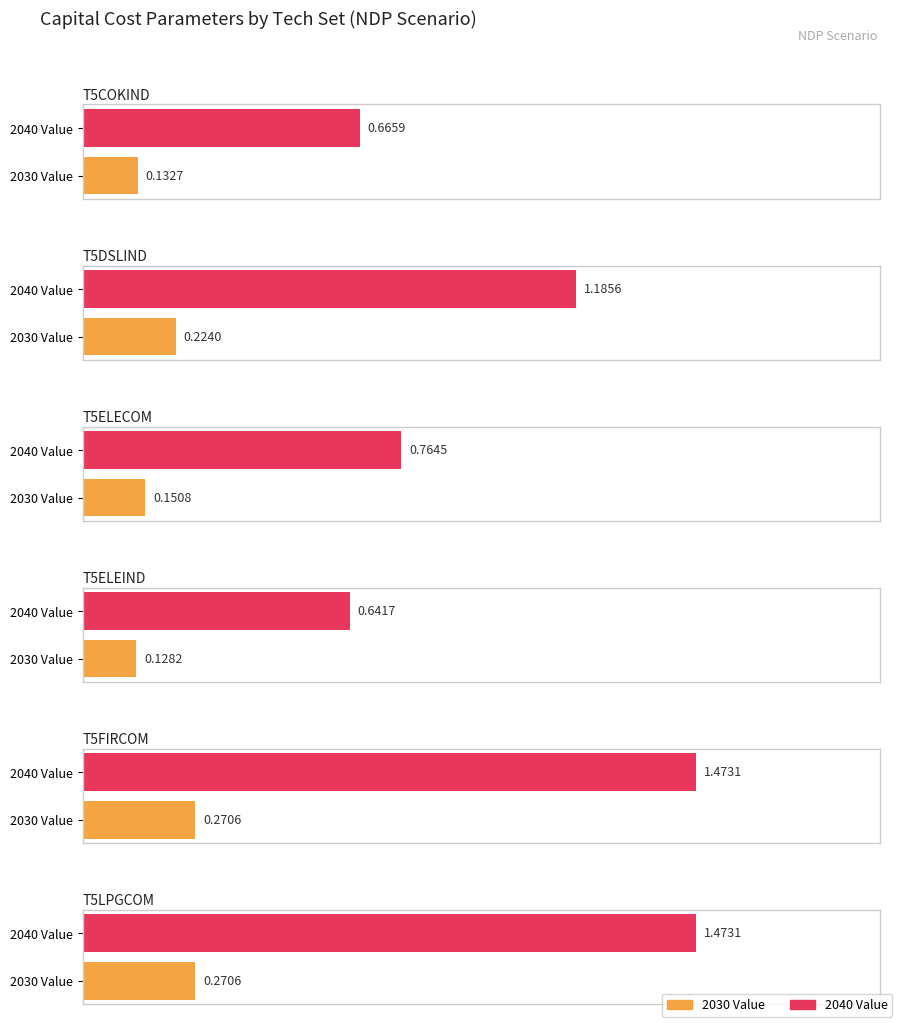

Which category has the highest value across all series?

T5LPGCOM